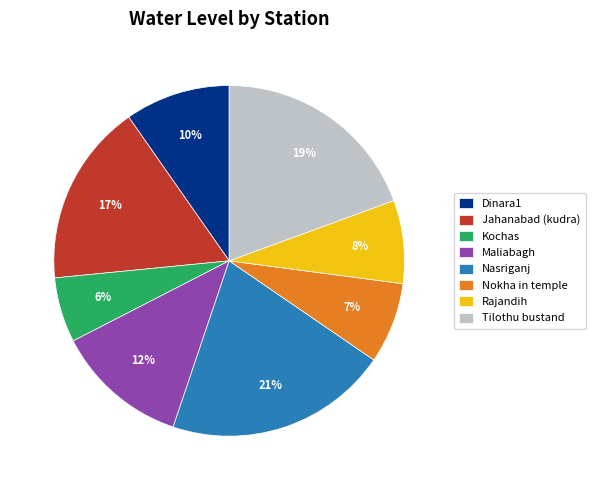

How many segments does this pie chart have?

8